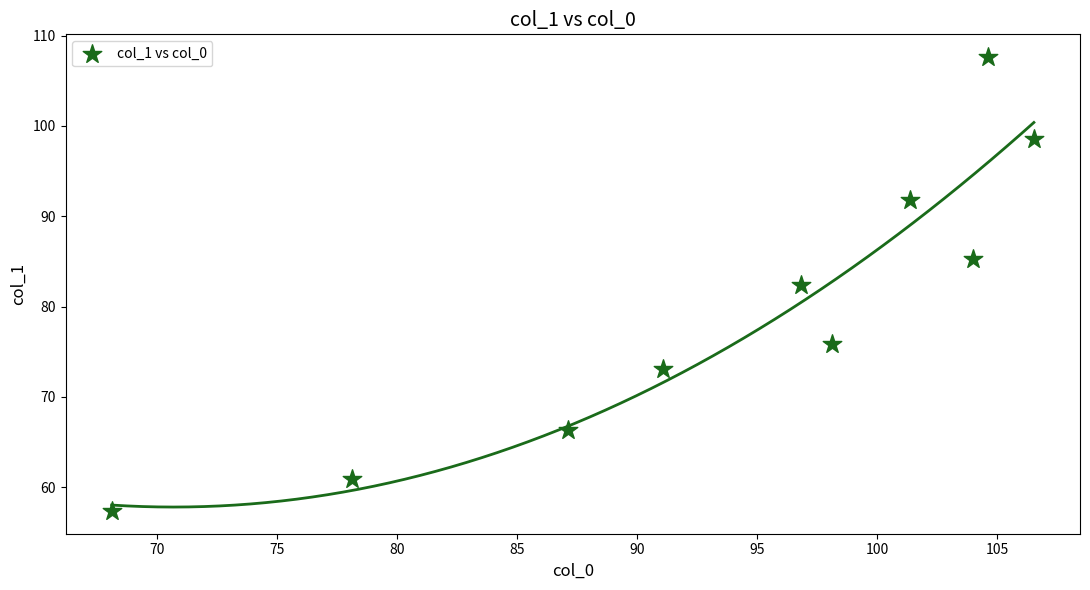

What is the average Y value?

79.9